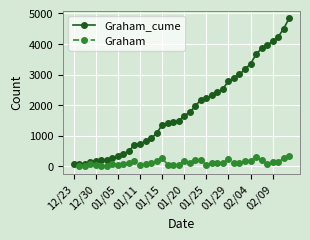

Reading left to right, what are all the values shown in this chart?

63	73	84	146	187	199	202	284	341	413	508	699	745	820	917	1078	1354	1408	1456	1491	1653	1770	1967	2182	2226	2326	2433	2535	2786	2884	3011	3175	3358	3661	3862	3954	4096	4235	4507	4849